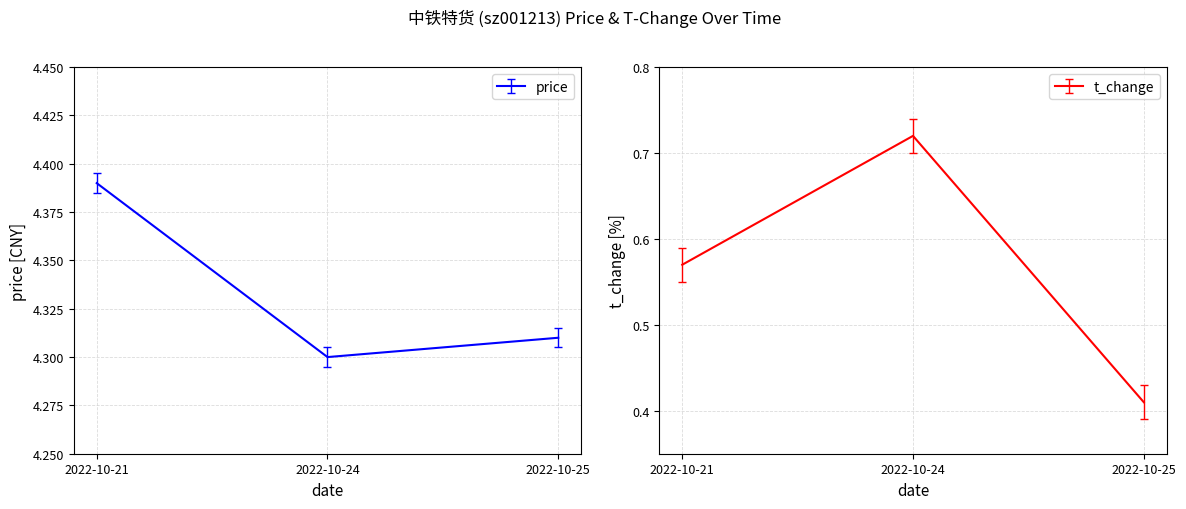

Reading left to right, what are all the values shown in this chart?

price: 4.4	4.3	4.3
t_change: 0.6	0.7	0.4